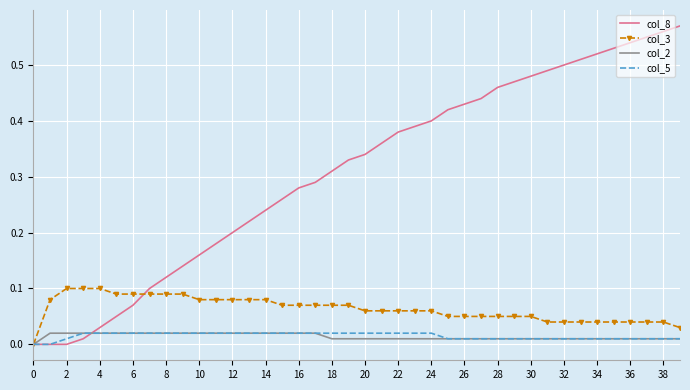

Which series has the largest range (max minus min)?

col_8